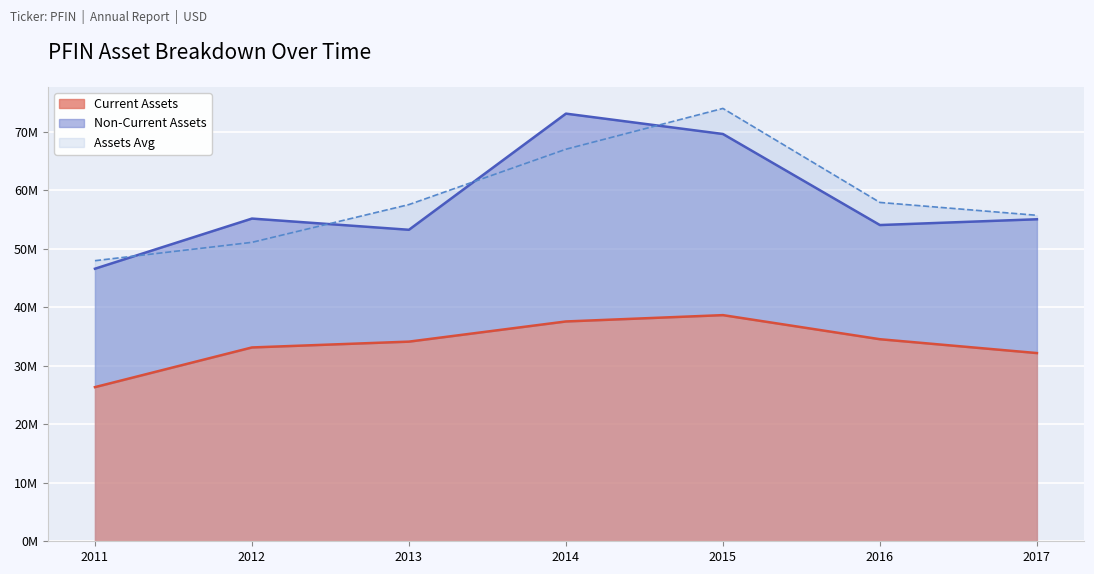

What is the average value of the assetsavg series?

58.7